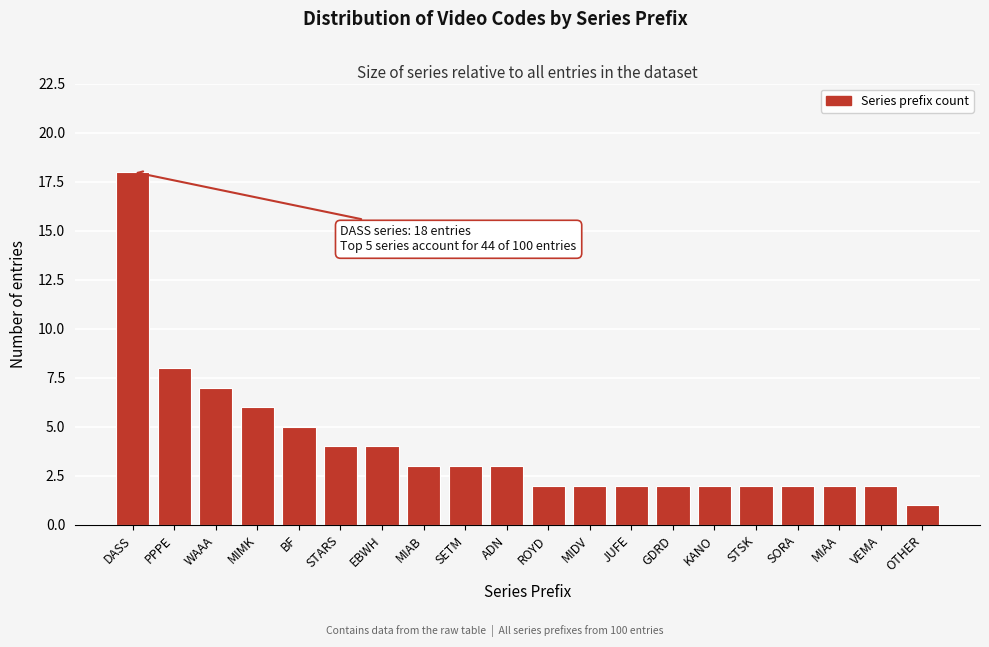

Reading right to left, list all the values displayed in this chart.

1	2	2	2	2	2	2	2	2	2	3	3	3	4	4	5	6	7	8	18